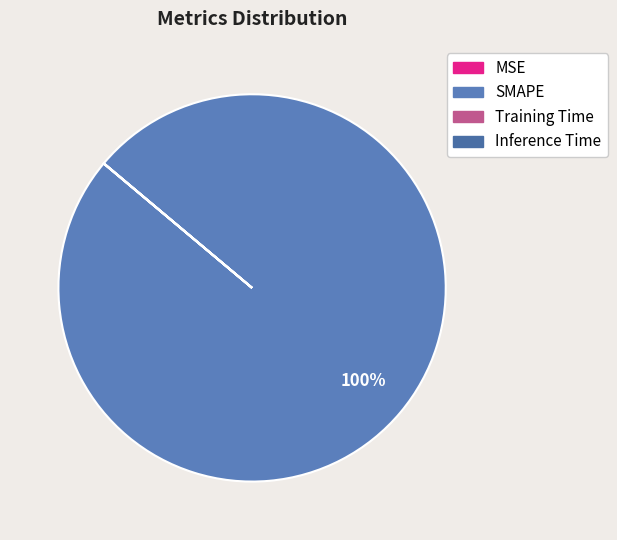

To the nearest percent, what is the combined percentage of MSE and SMAPE?

100%